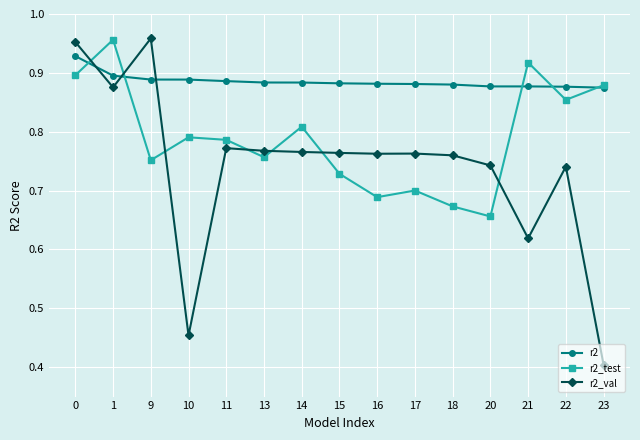

Which series has the largest range (max minus min)?

r2_val